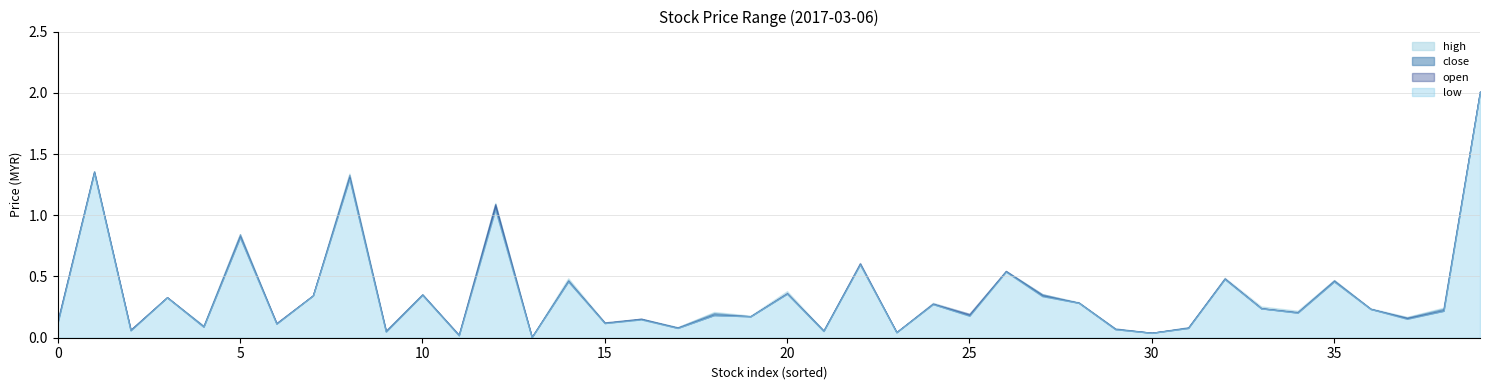

True or false: close and low intersect in this chart.

False